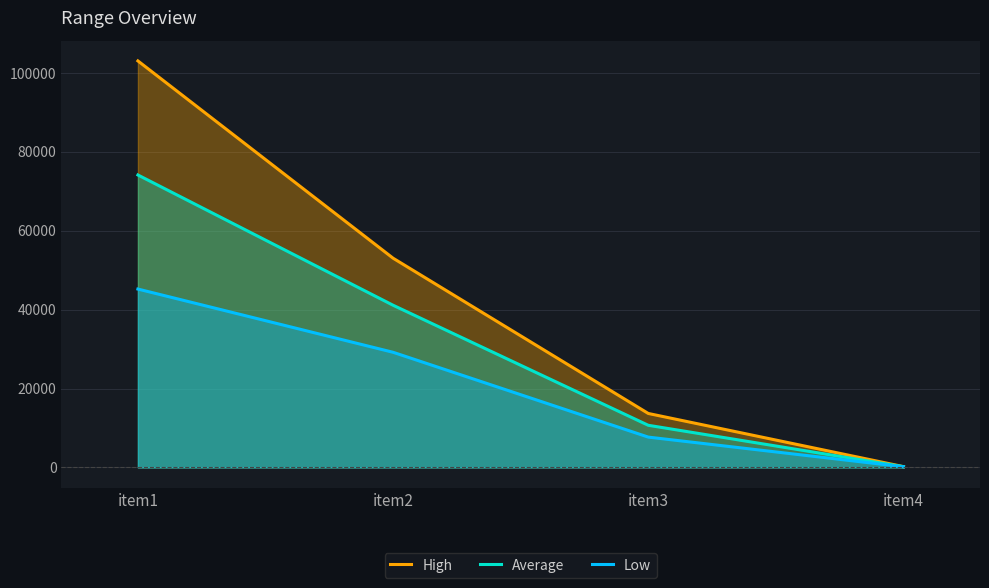

What is the minimum value shown in the chart?

180.0